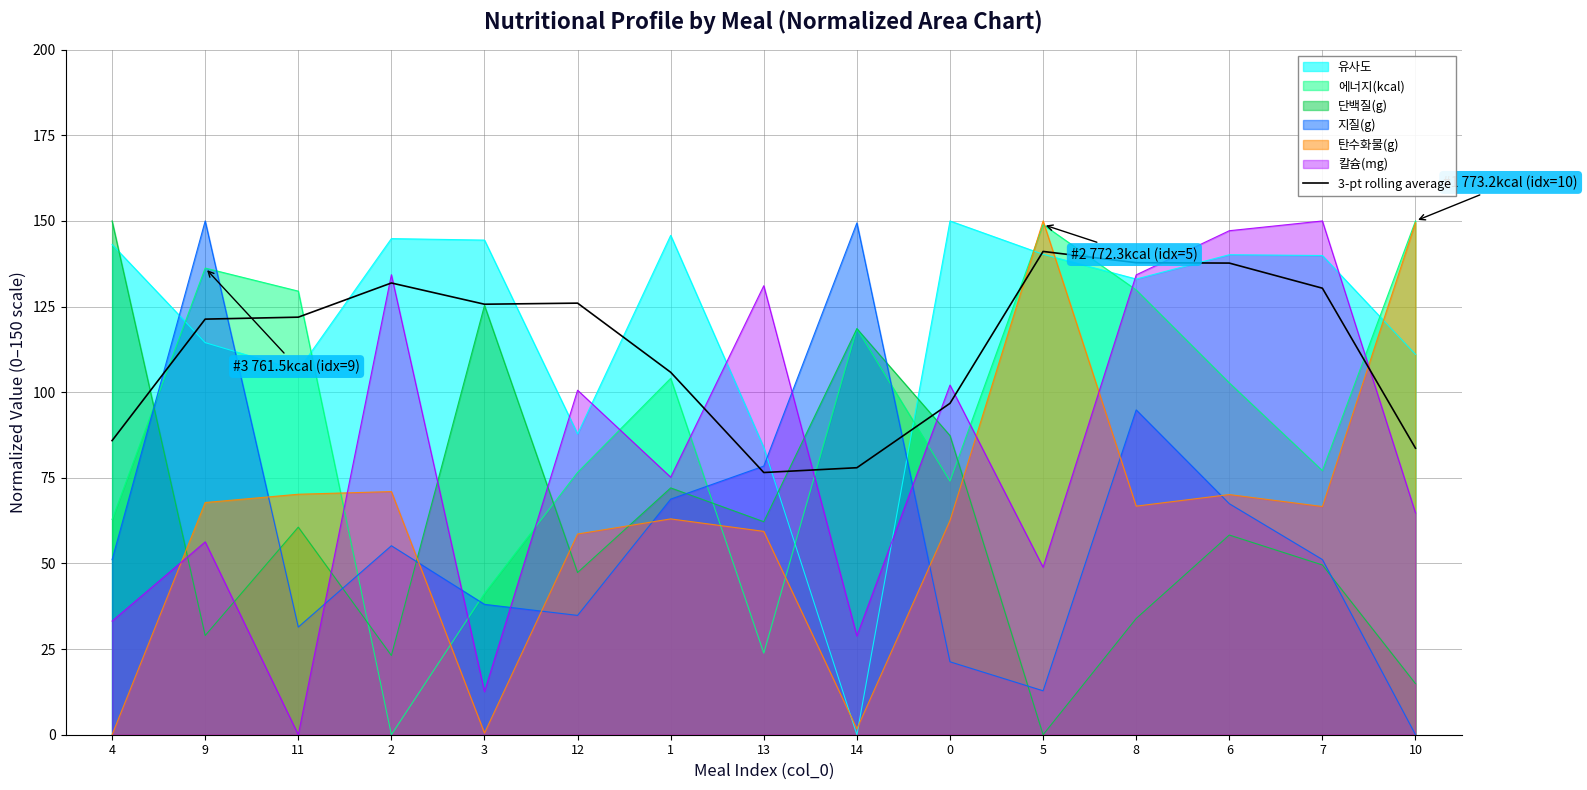

What is the greatest value displayed?

150.0